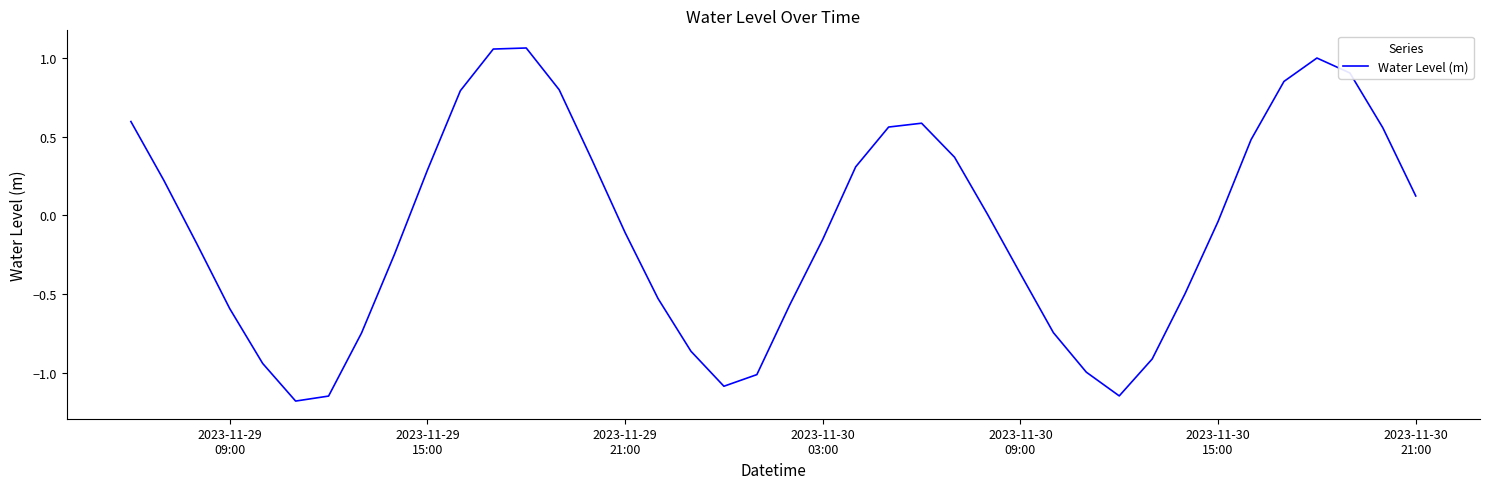

What is the difference between the maximum and minimum values?

2.2